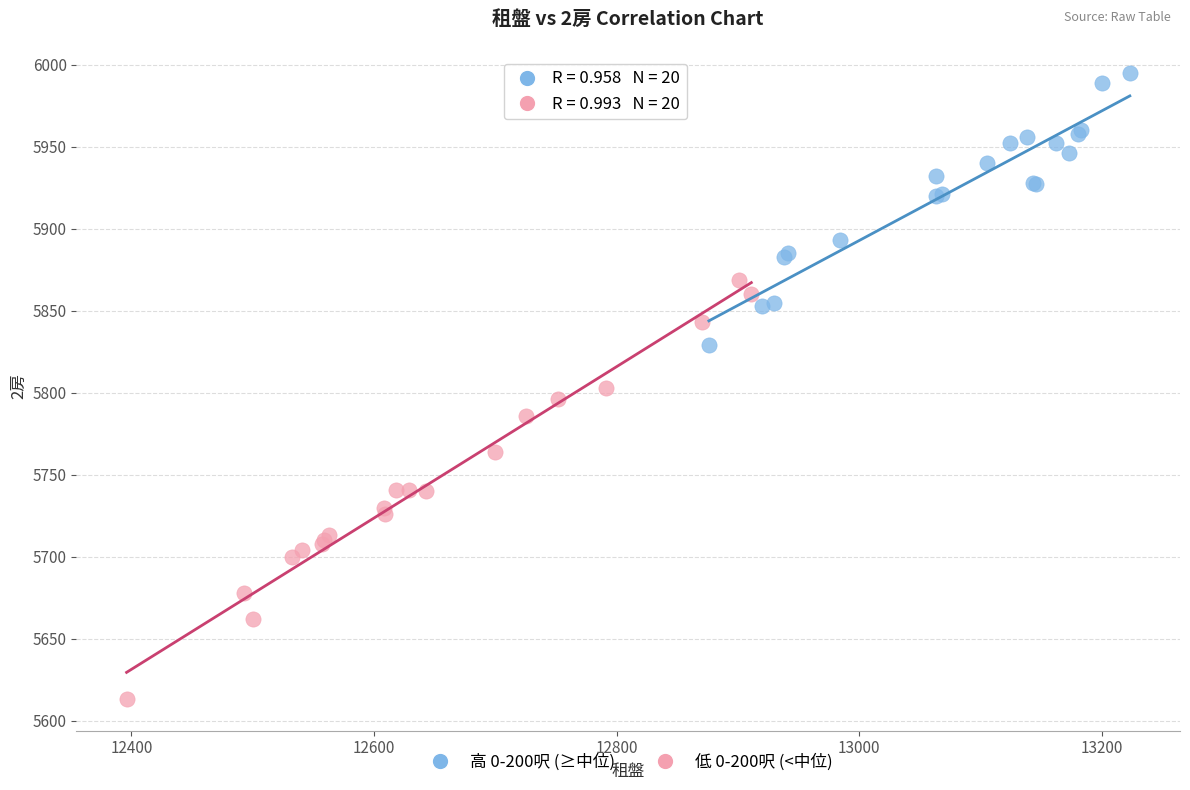

Which series has the largest Y range (max minus min)?

低 0-200呎 (<中位)